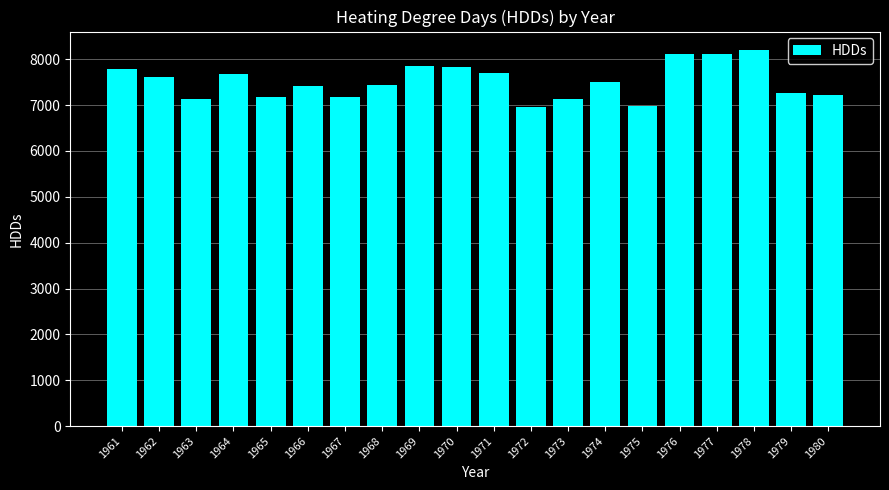

Are the bars grouped side by side (vs. stacked)?

No